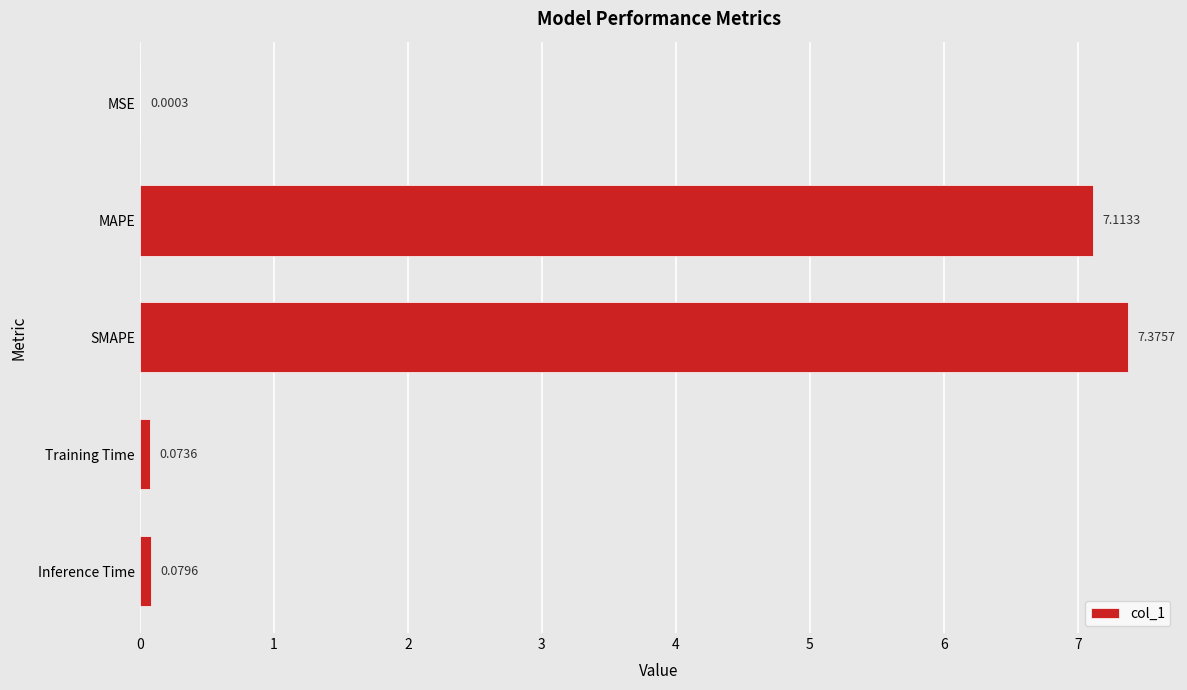

Between SMAPE and MAPE, which is larger?

SMAPE